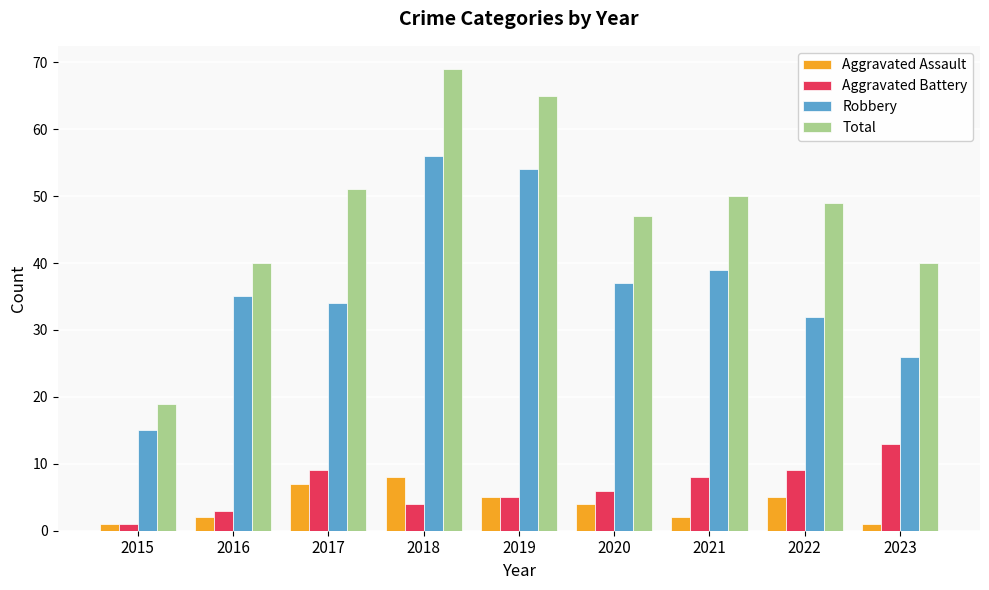

The Aggravated Assault series shows 2 at 2016. True or false?

True